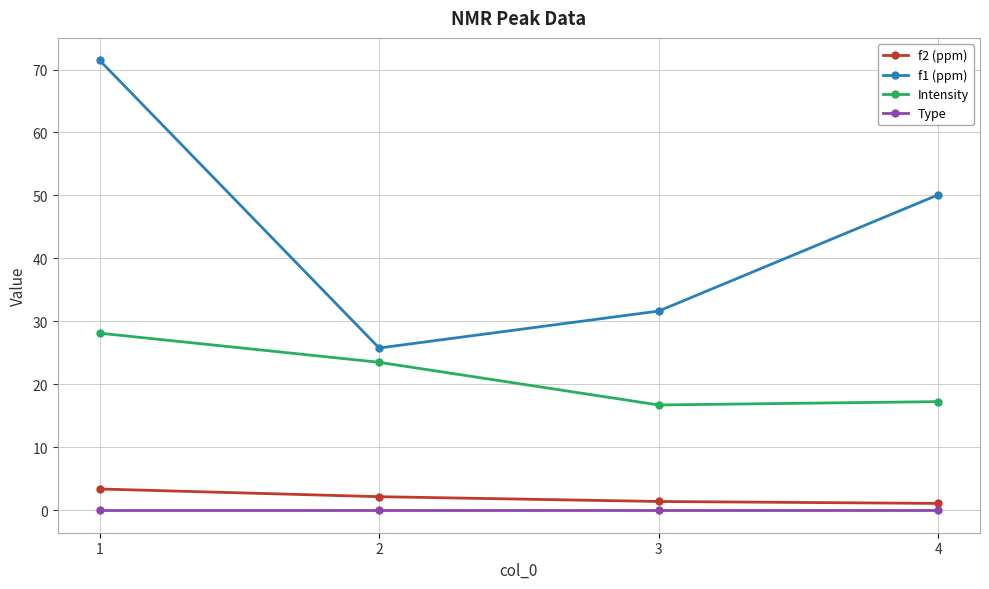

Does the chart display data point markers on the line(s)?

Yes